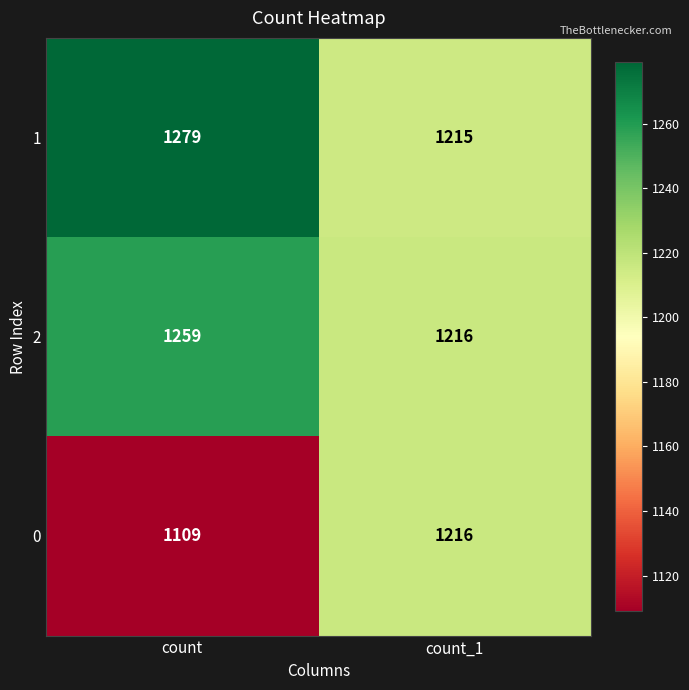

Reading right to left, extract all data points from this chart.

1: 1215	1279
2: 1216	1259
0: 1216	1109